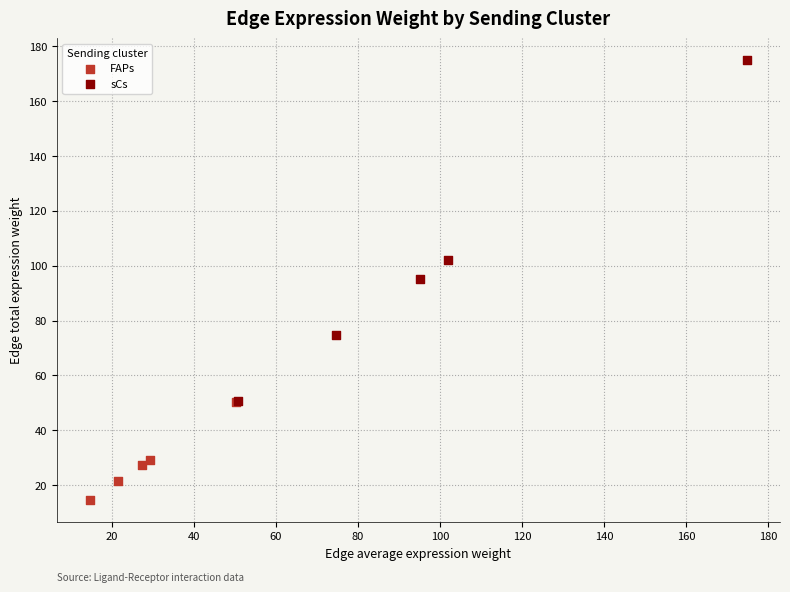

Which series reaches the maximum Y coordinate?

sCs